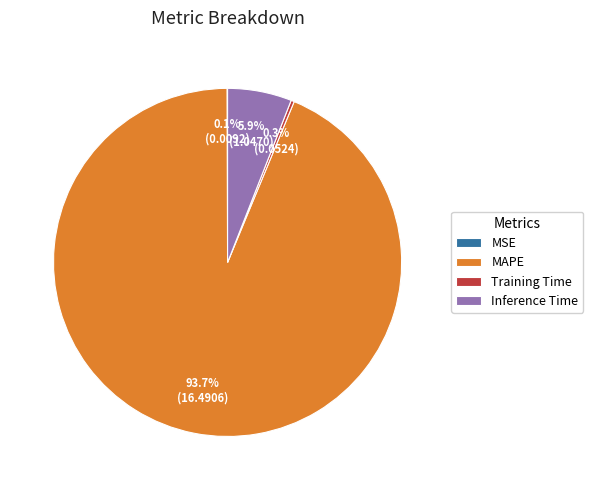

Which category has the biggest portion of the pie?

MAPE